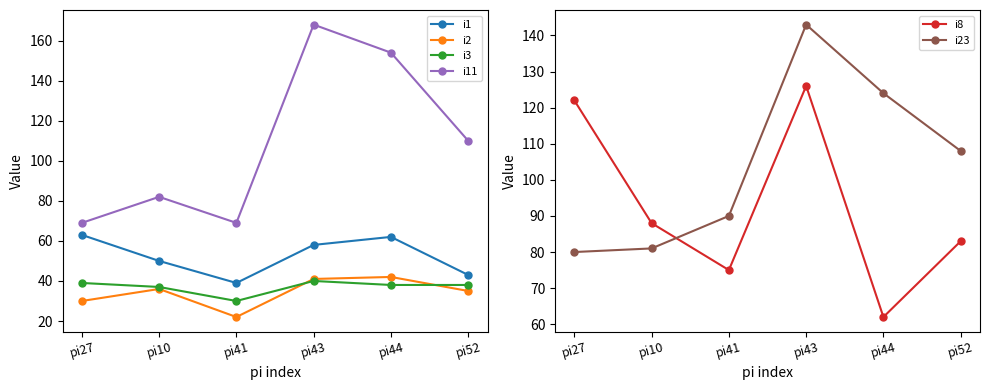

True or false: i2 and i11 intersect in this chart.

False